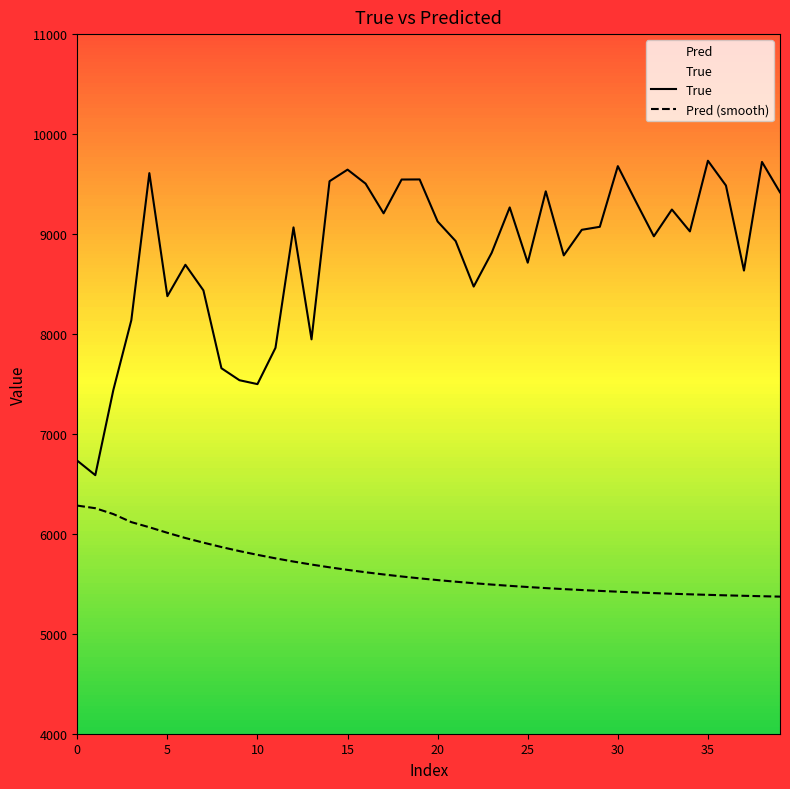

True or false: Pred (smooth) and True cross at least once.

False